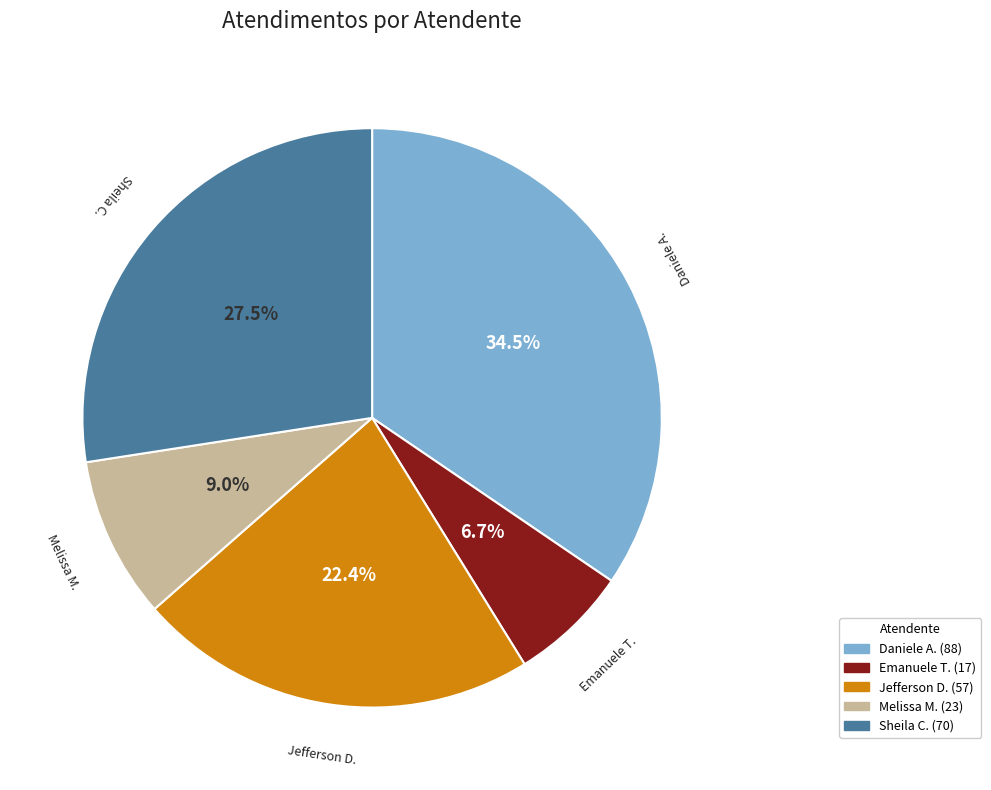

Is there any slice that represents more than half of the pie?

No